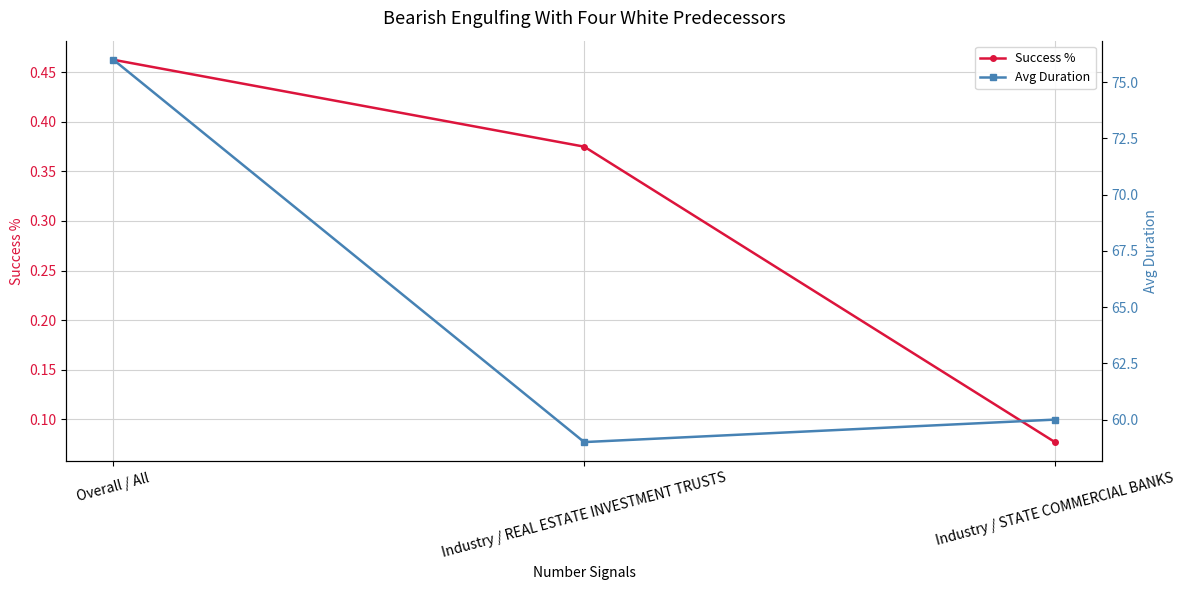

What is the average value of the Success % series?

0.3